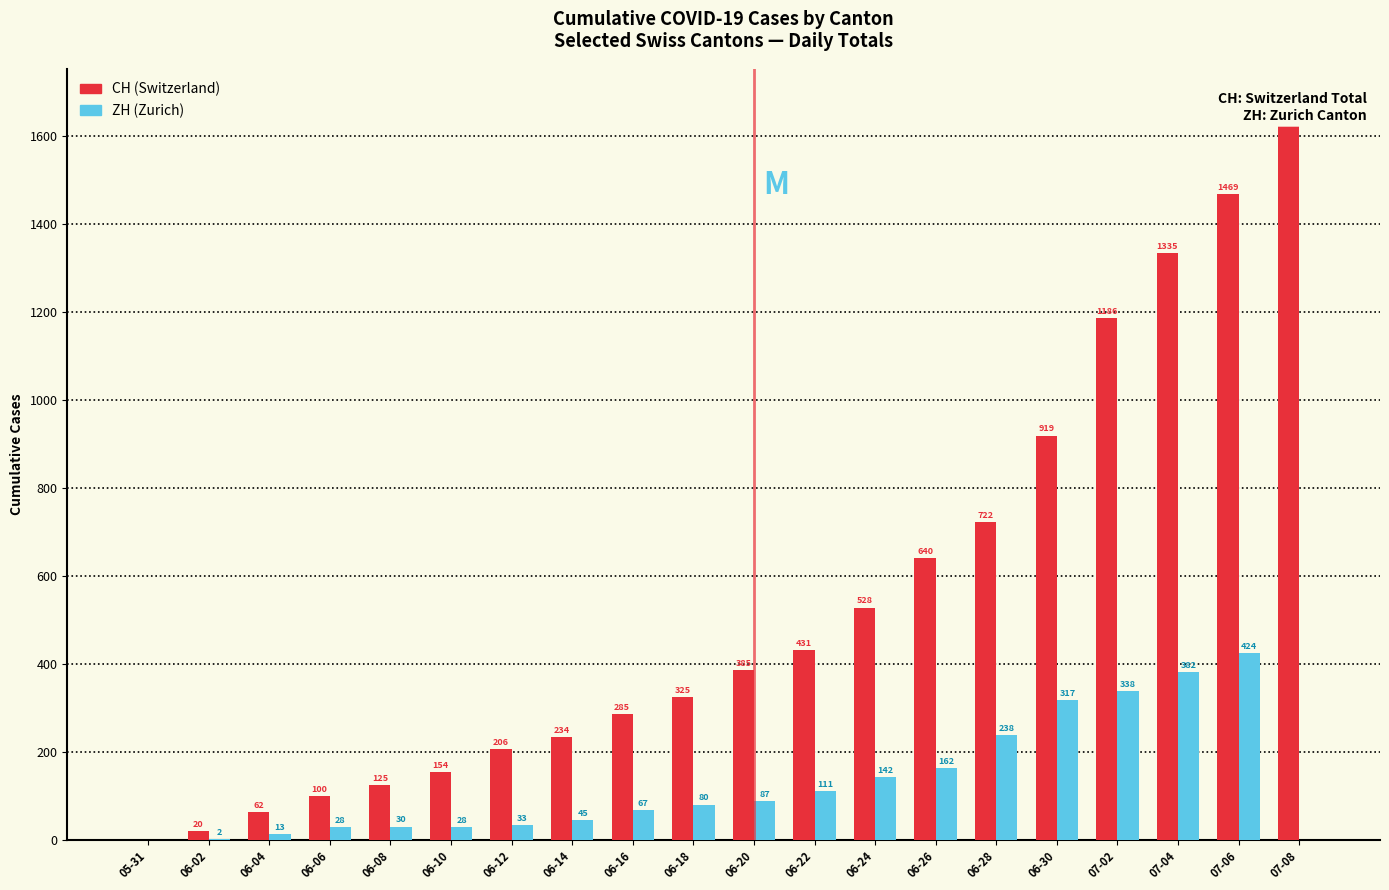

The value of CH at 05-31 is 0. True or false?

True